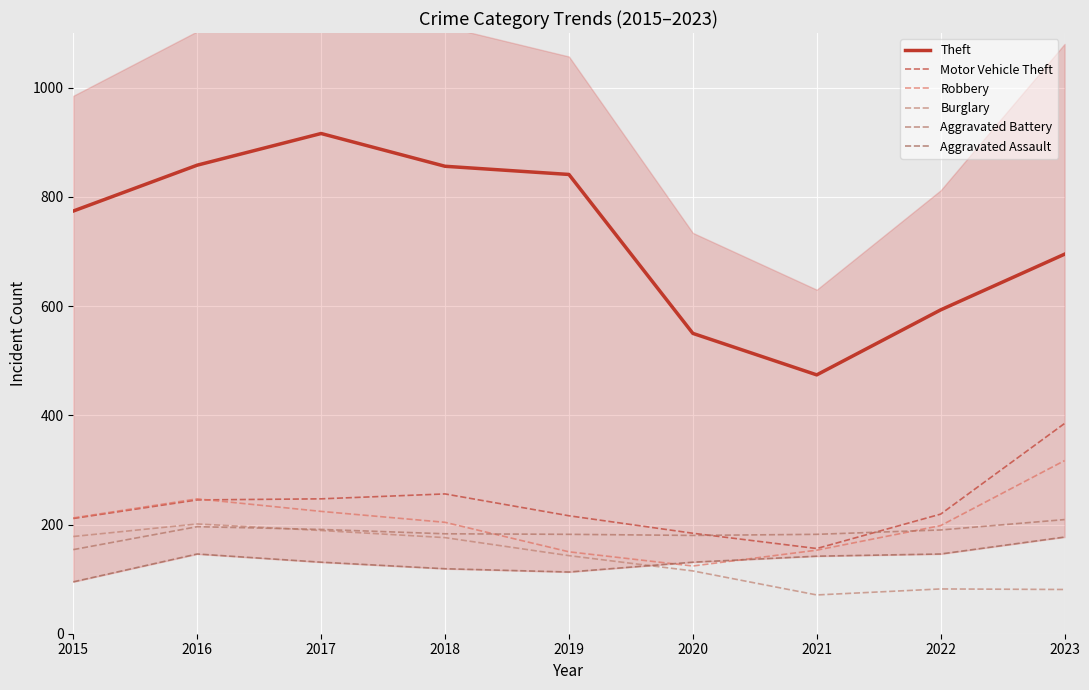

Which series has the widest spread of values?

Theft